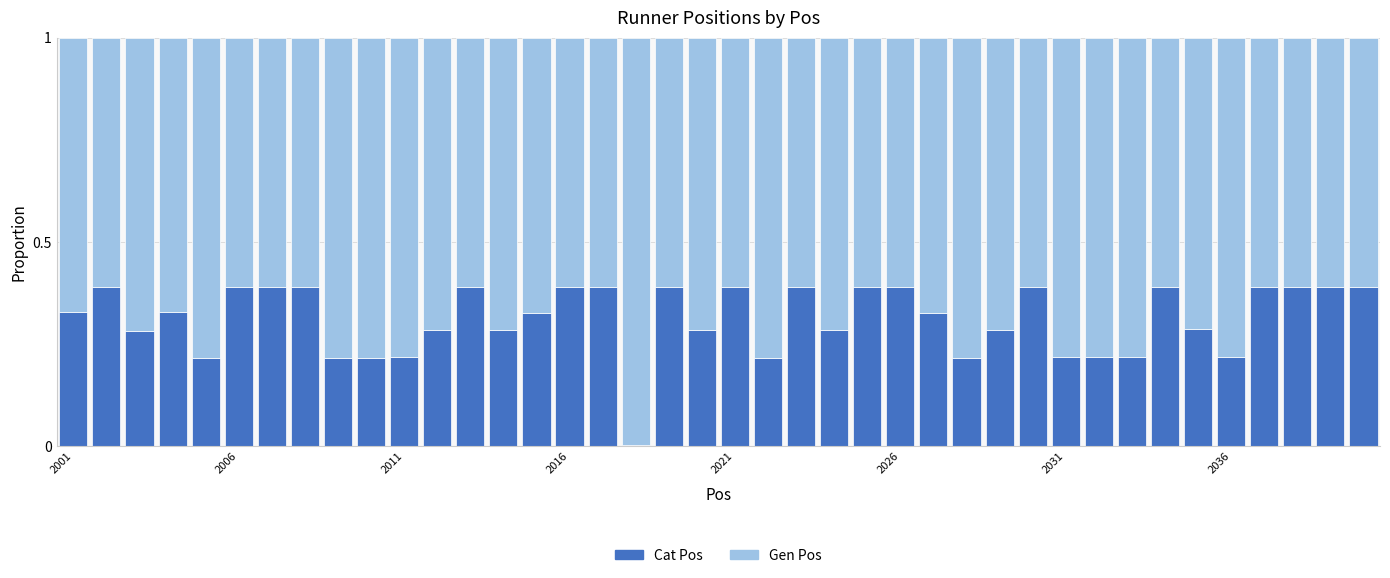

At which category is the sum across all series the highest?

2021